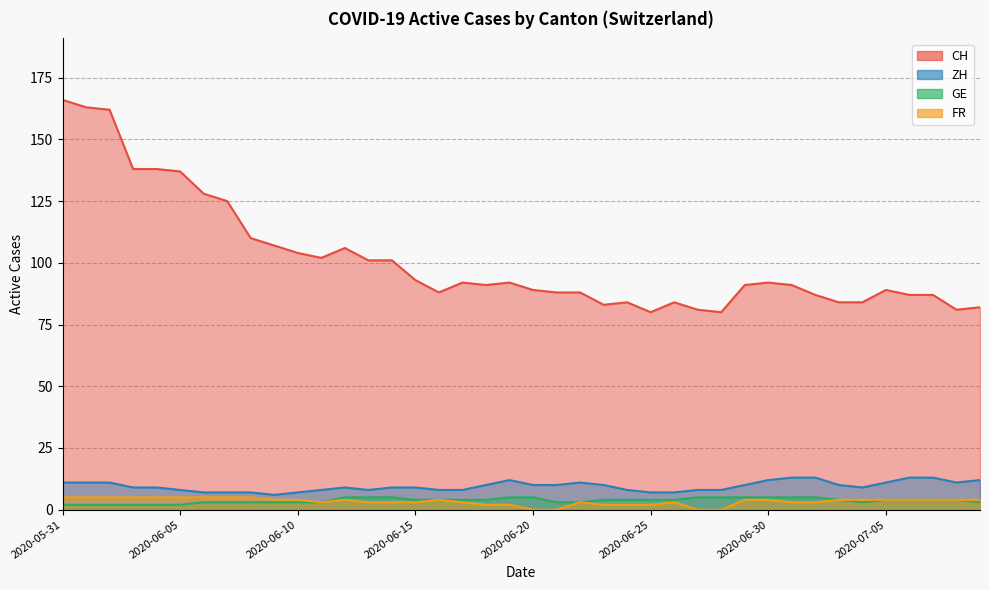

What is the total value across all series at 2020-07-08?

100